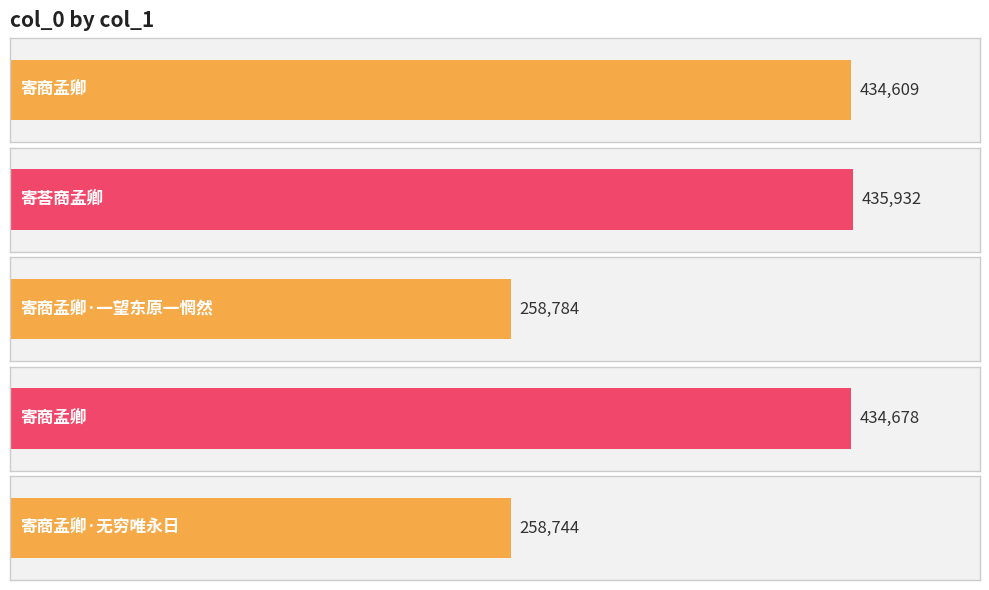

Approximately how many times larger is the value at 寄商孟卿 compared to 寄商孟卿·无穷唯永日?

1.7